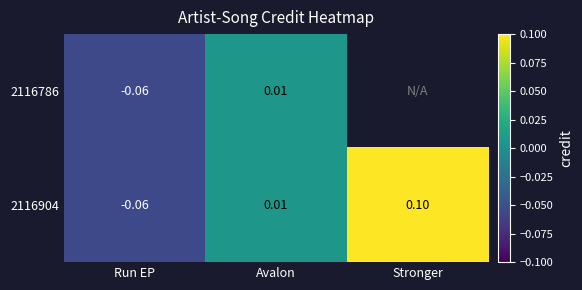

Where is 2116904 nearest to the value 0?

Avalon